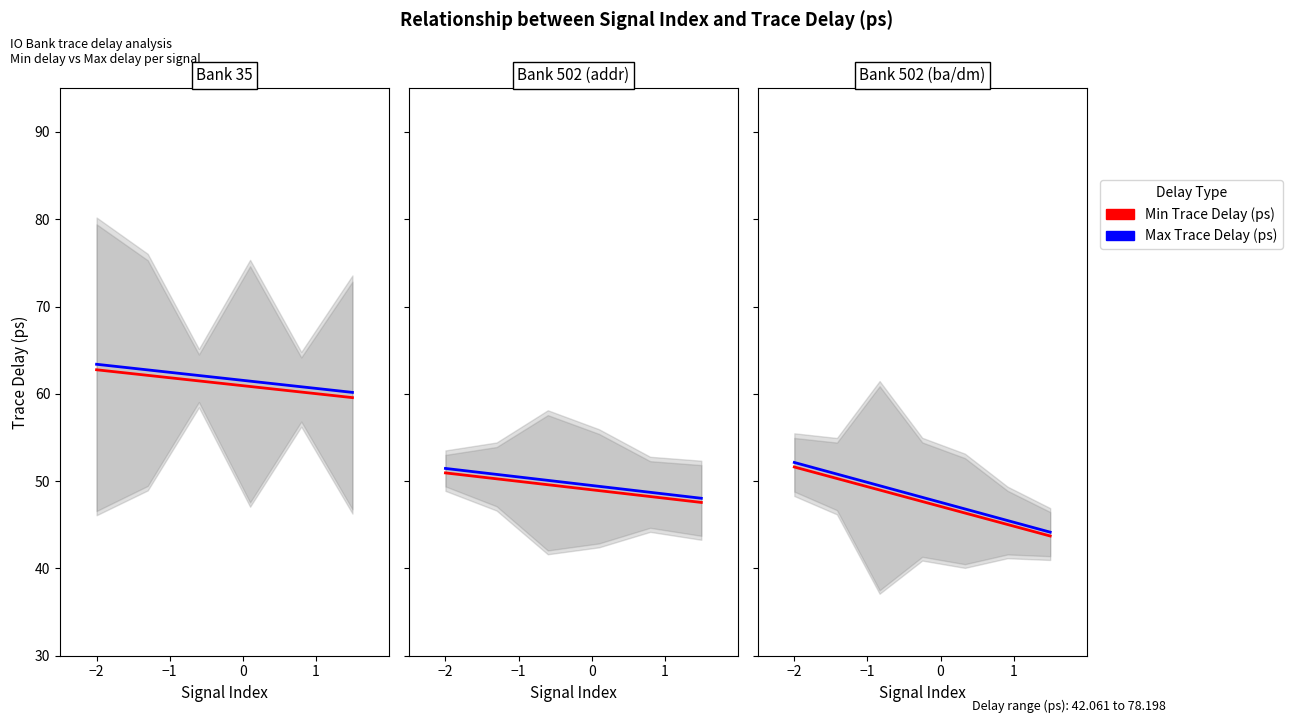

Rank the series by their average value, from highest to lowest.

Max Trace Delay (ps), Min Trace Delay (ps)